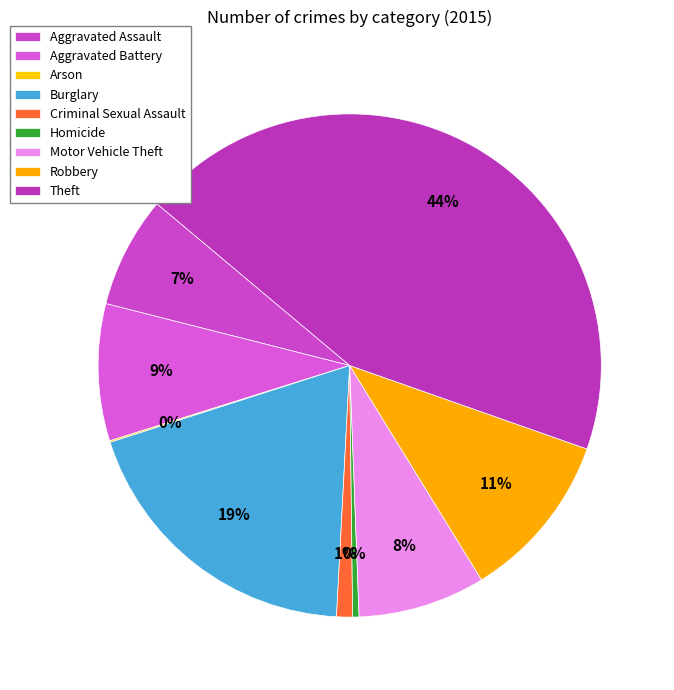

How much of the chart is everything except Motor Vehicle Theft?

91.8%